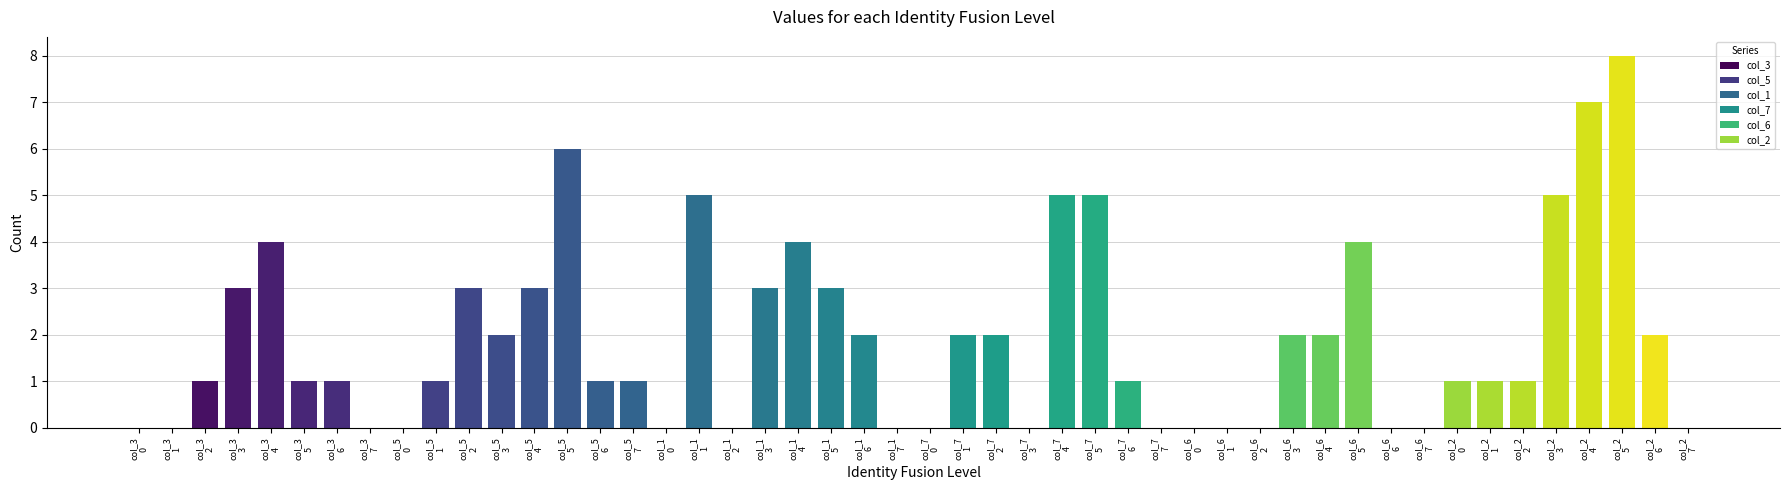

Which series has the largest total across all categories?

col_2